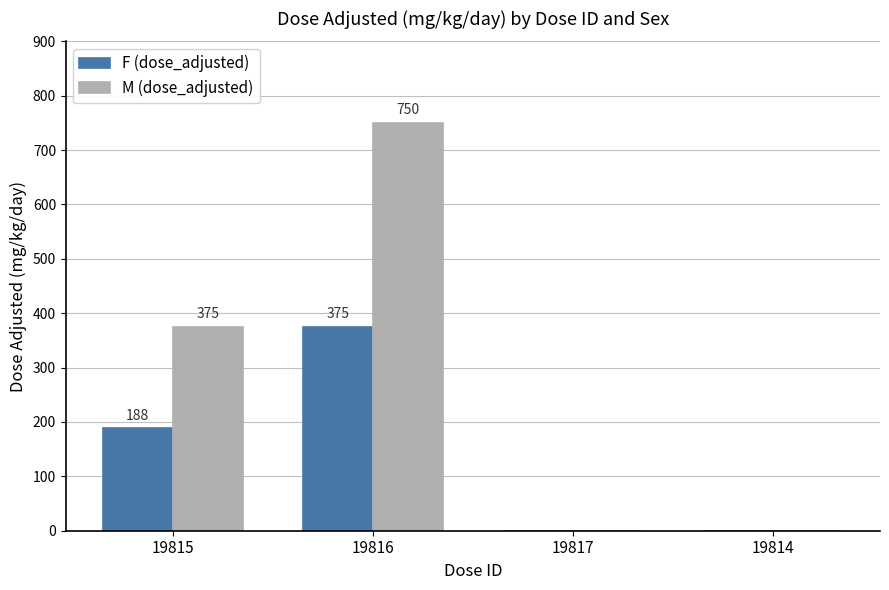

What value does the F (dose_adjusted) series have at 19816?

375